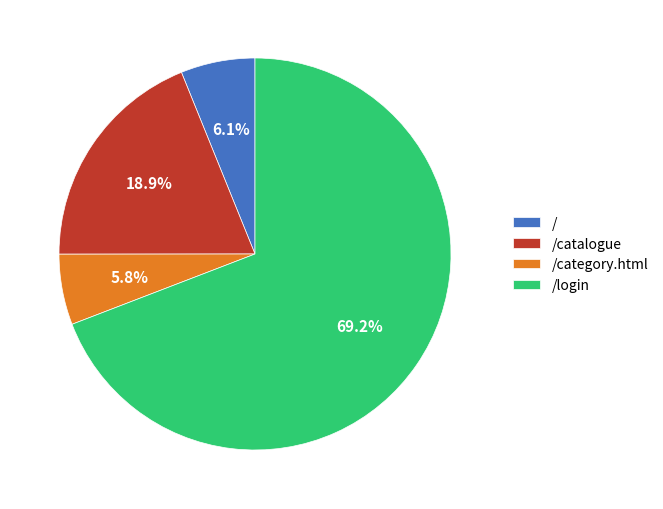

To the nearest percent, what is the difference between the largest and smallest slice percentages?

63%